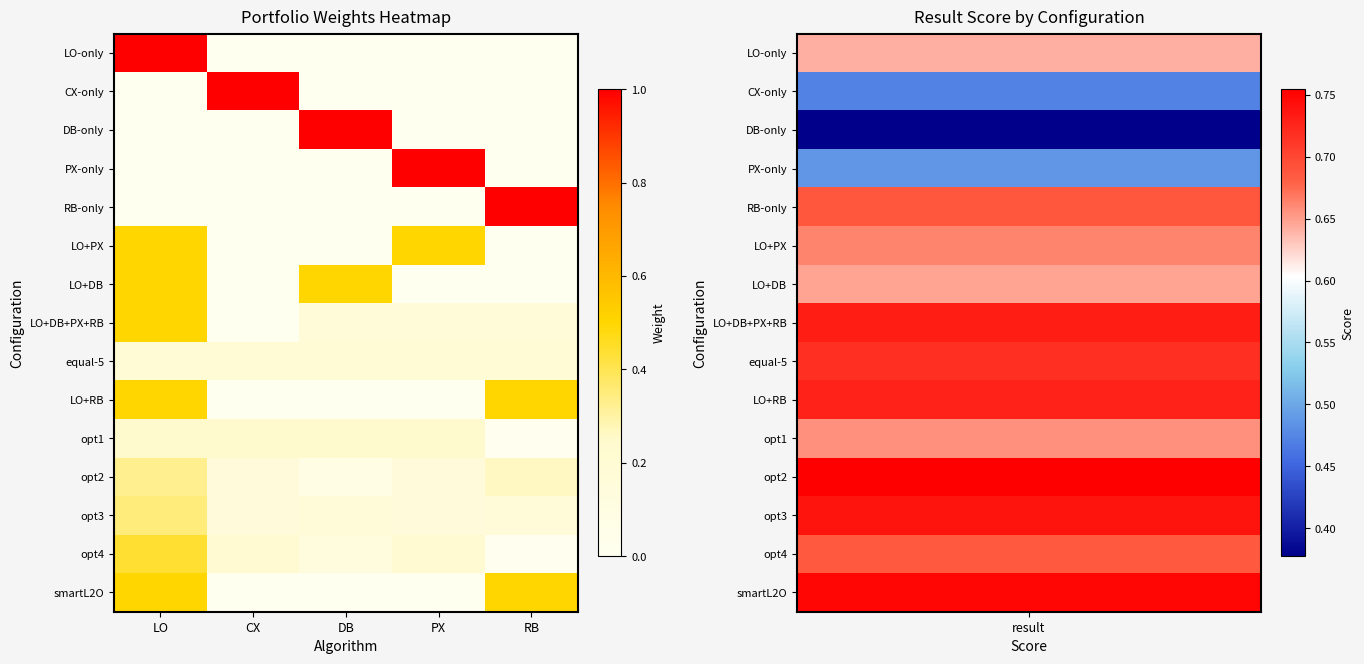

Reading right to left, list all the values displayed in this chart.

LO-only: RB=0.0	PX=0.0	DB=0.0	CX=0.0	LO=1.0
CX-only: RB=0.0	PX=0.0	DB=0.0	CX=1.0	LO=0.0
DB-only: RB=0.0	PX=0.0	DB=1.0	CX=0.0	LO=0.0
PX-only: RB=0.0	PX=1.0	DB=0.0	CX=0.0	LO=0.0
RB-only: RB=1.0	PX=0.0	DB=0.0	CX=0.0	LO=0.0
LO+PX: RB=0.0	PX=0.5	DB=0.0	CX=0.0	LO=0.5
LO+DB: RB=0.0	PX=0.0	DB=0.5	CX=0.0	LO=0.5
LO+DB+PX+RB: RB=0.2	PX=0.2	DB=0.2	CX=0.0	LO=0.5
equal-5: RB=0.2	PX=0.2	DB=0.2	CX=0.2	LO=0.2
LO+RB: RB=0.5	PX=0.0	DB=0.0	CX=0.0	LO=0.5
opt1: RB=0.0	PX=0.2	DB=0.2	CX=0.2	LO=0.2
opt2: RB=0.3	PX=0.2	DB=0.1	CX=0.2	LO=0.3
opt3: RB=0.2	PX=0.2	DB=0.2	CX=0.2	LO=0.3
opt4: RB=0.0	PX=0.2	DB=0.1	CX=0.2	LO=0.4
smartL2O: RB=0.5	PX=0.0	DB=0.0	CX=0.0	LO=0.5